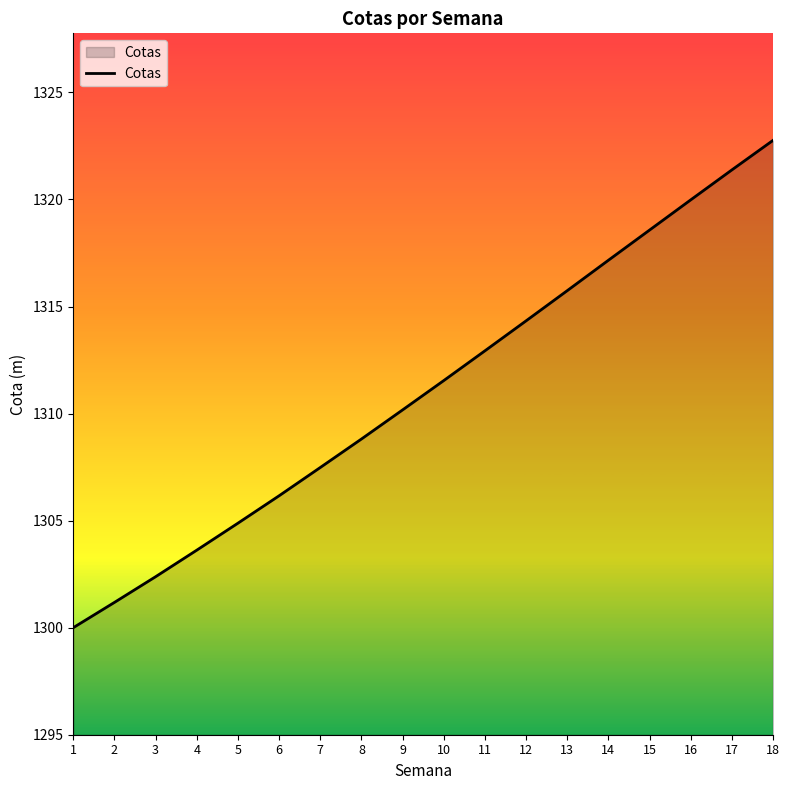

What is the difference between the maximum and minimum values?

22.8